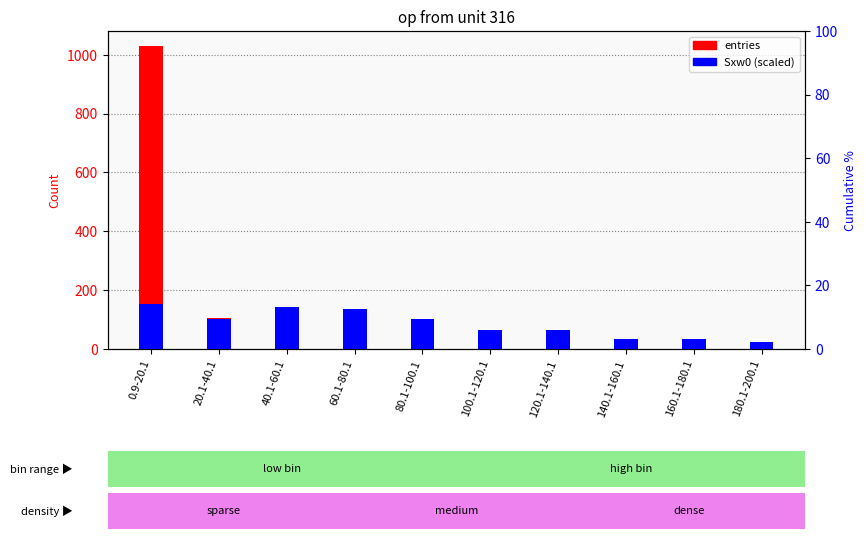

What are all the series names shown in the legend?

entries, Sxw0 (scaled)